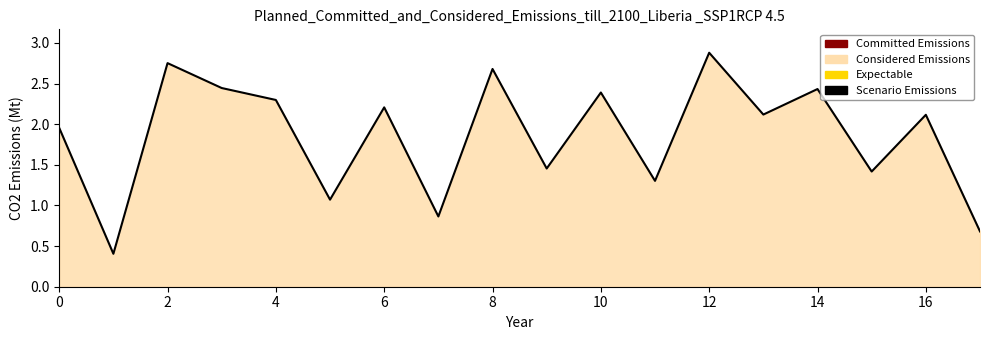

What is the difference between the second highest and minimum values?

2.3